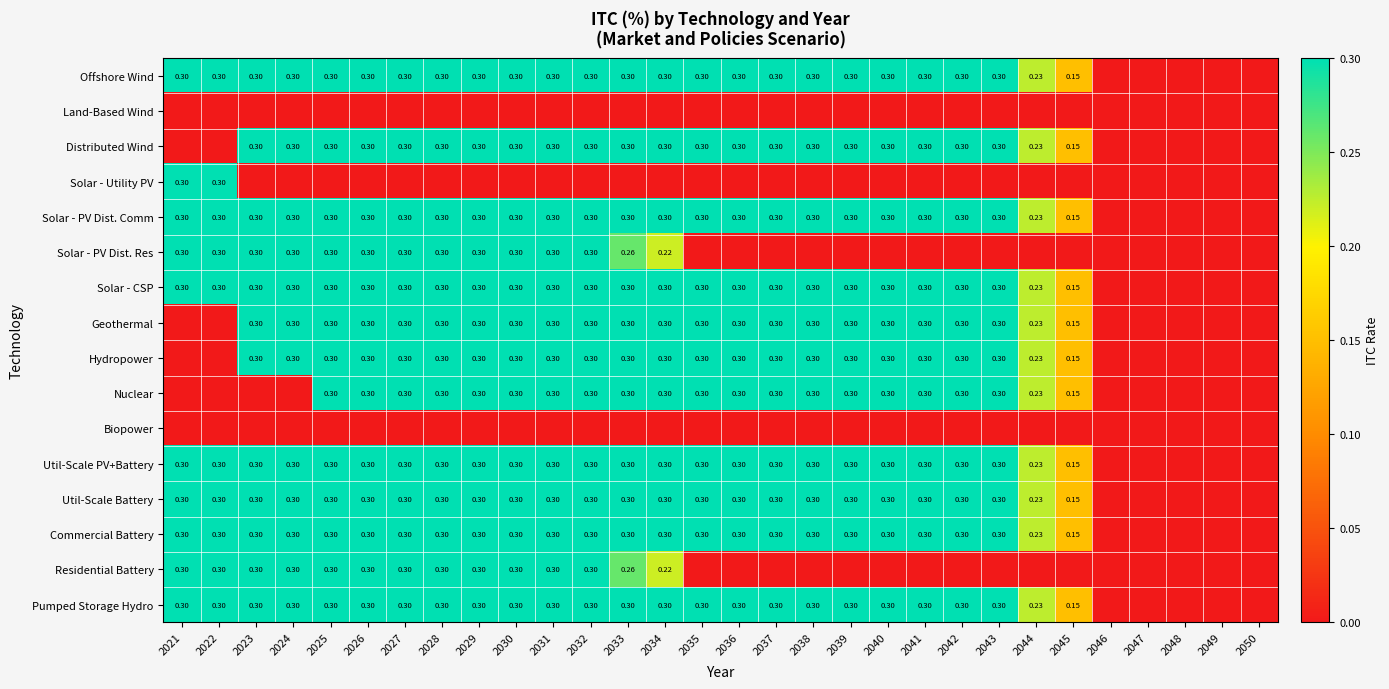

What is the spread (max minus min) of values at 2034?

0.3